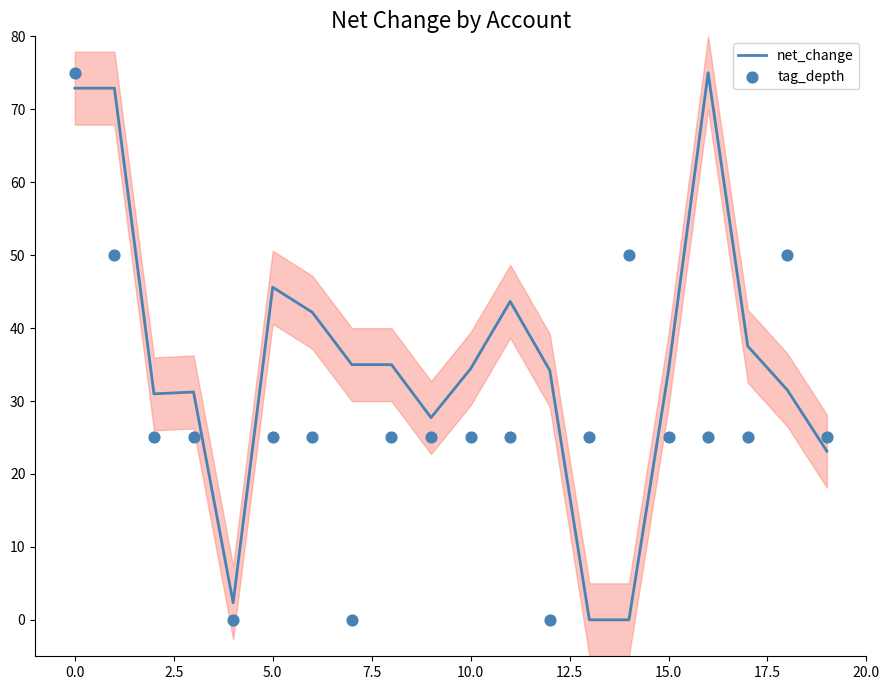

The value of net_change at 15.0 is 34.2. True or false?

True